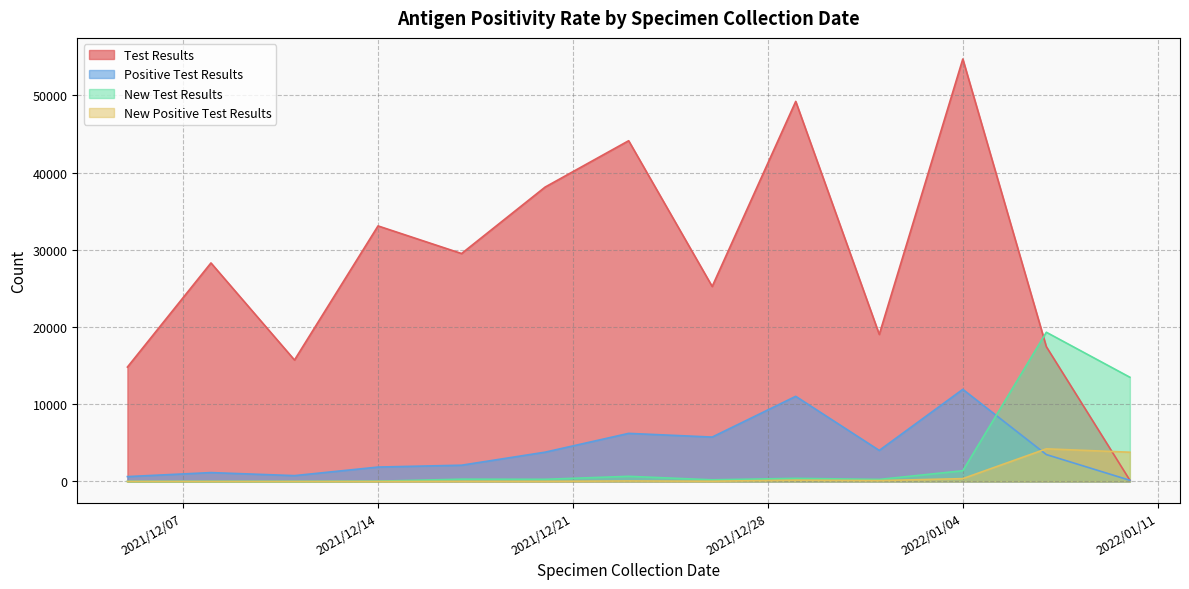

What is the average value of the Positive Test Results series?

4070